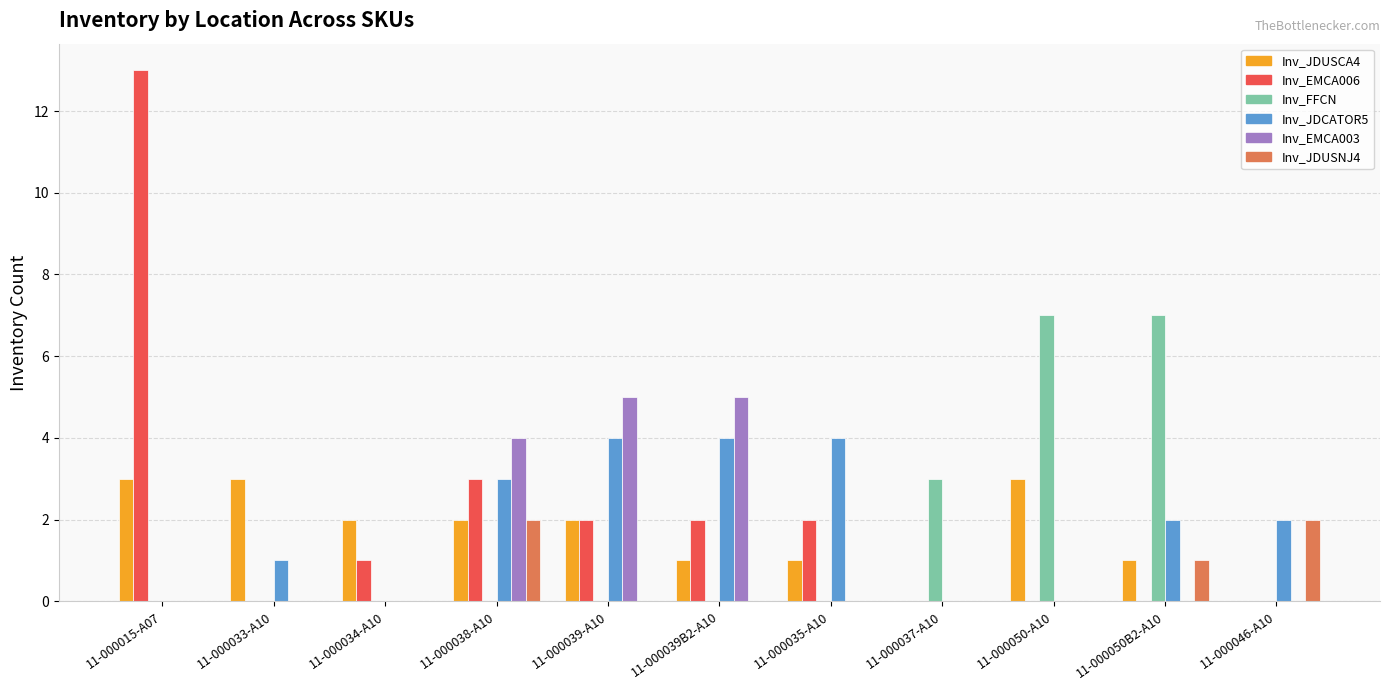

Which series changed the most between 11-000039B2-A10 and 11-000037-A10?

Inv_EMCA003